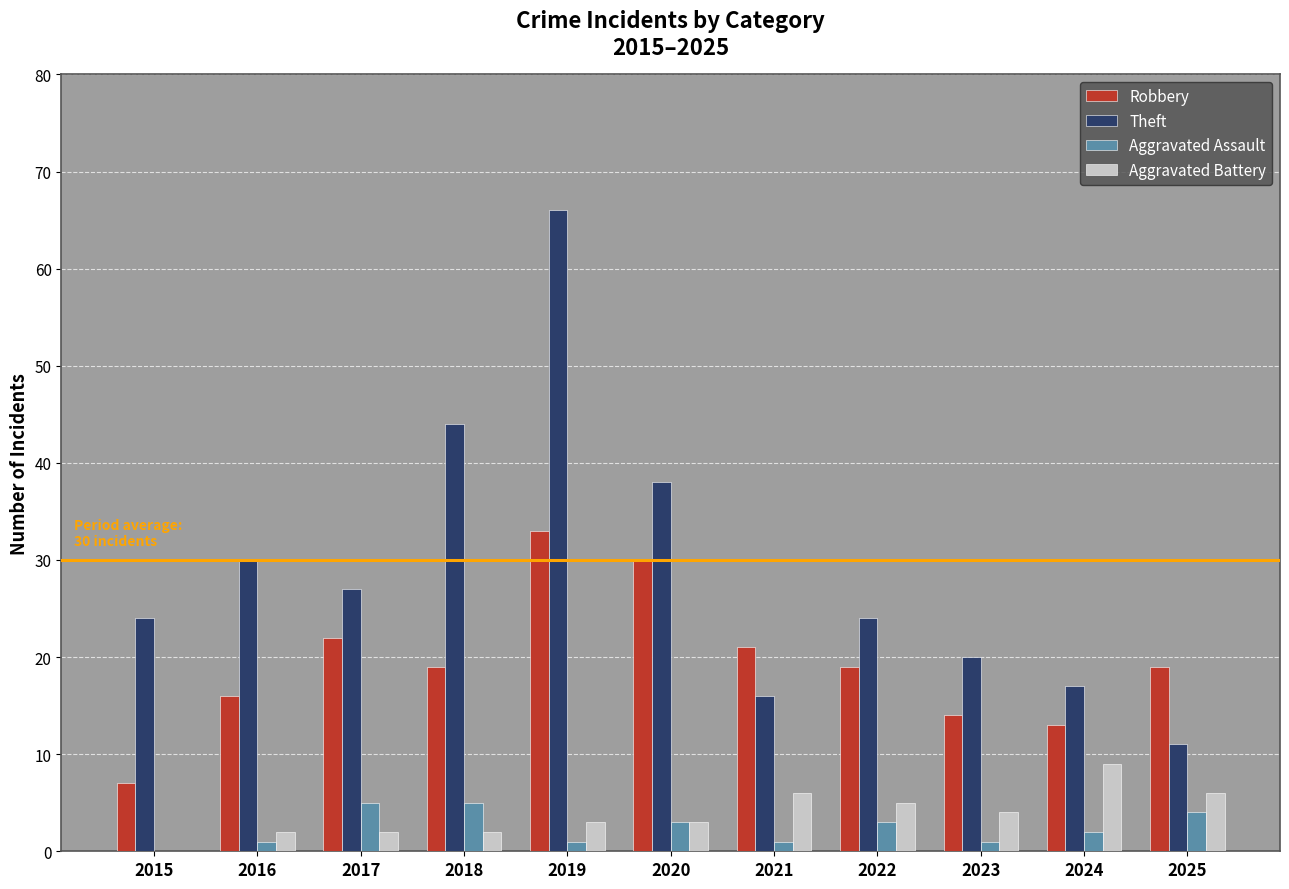

What is the average value of the Robbery series?

19